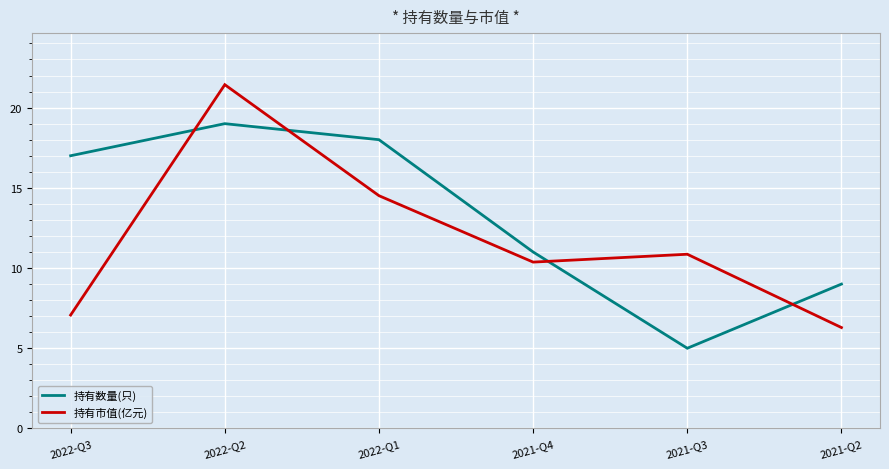

Is this an area chart (filled region under the line)?

No